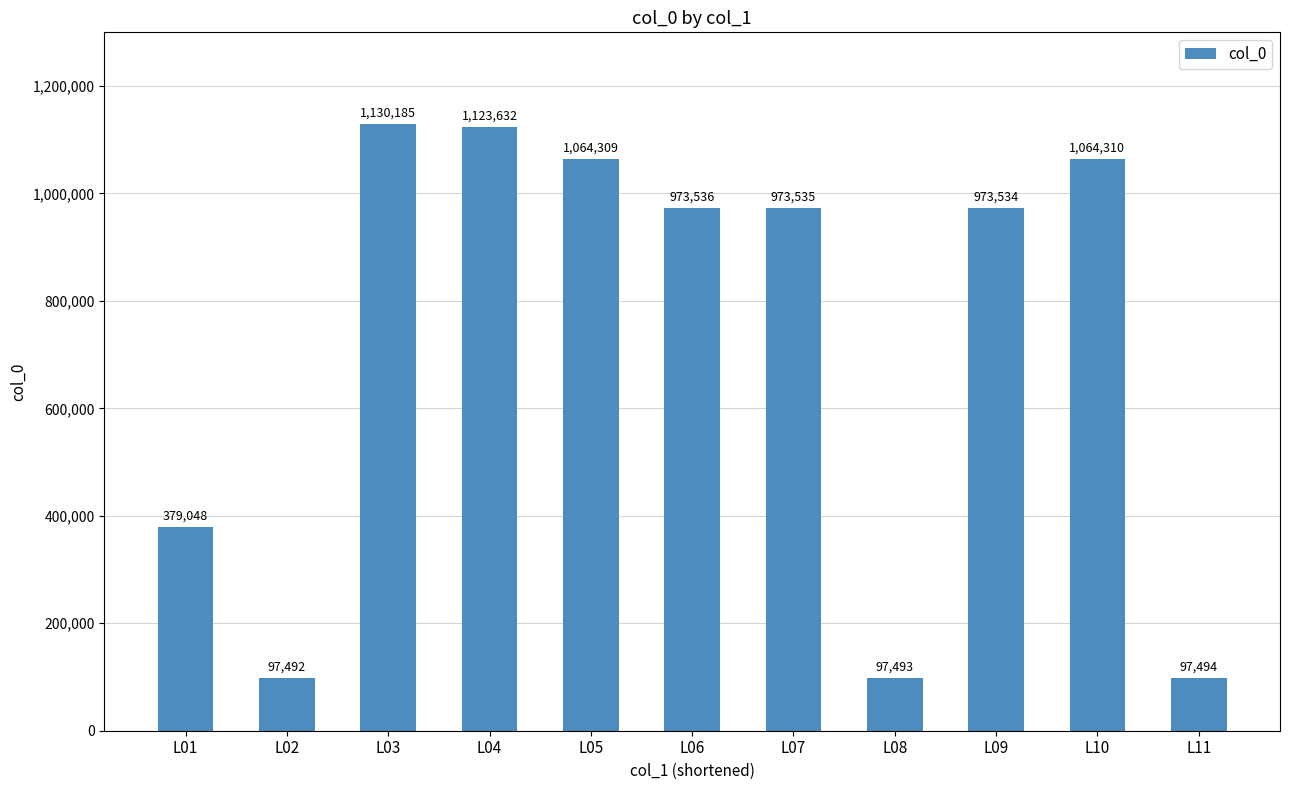

Is it true that the value at L06 is 973536?

True